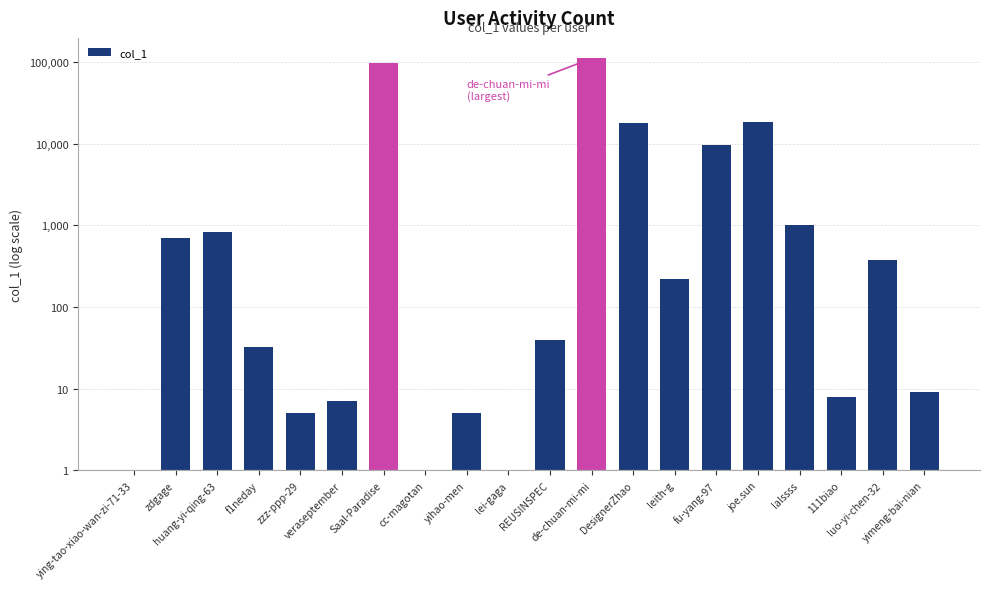

True or false: the data shows 5.0 at Saal-Paradise.

True